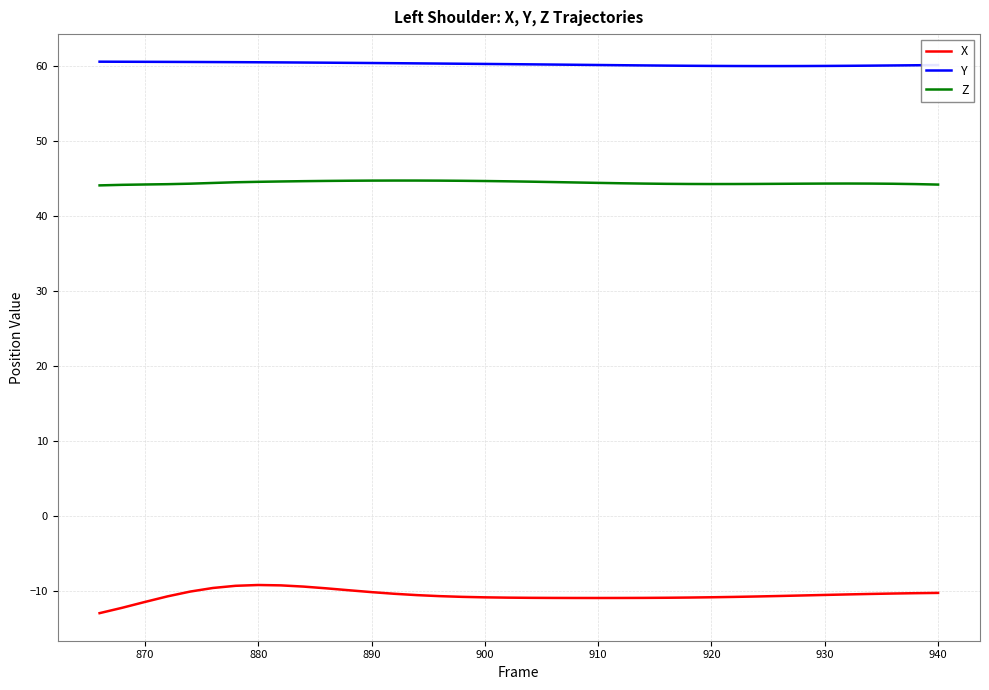

Is this an area chart (filled region under the line)?

No